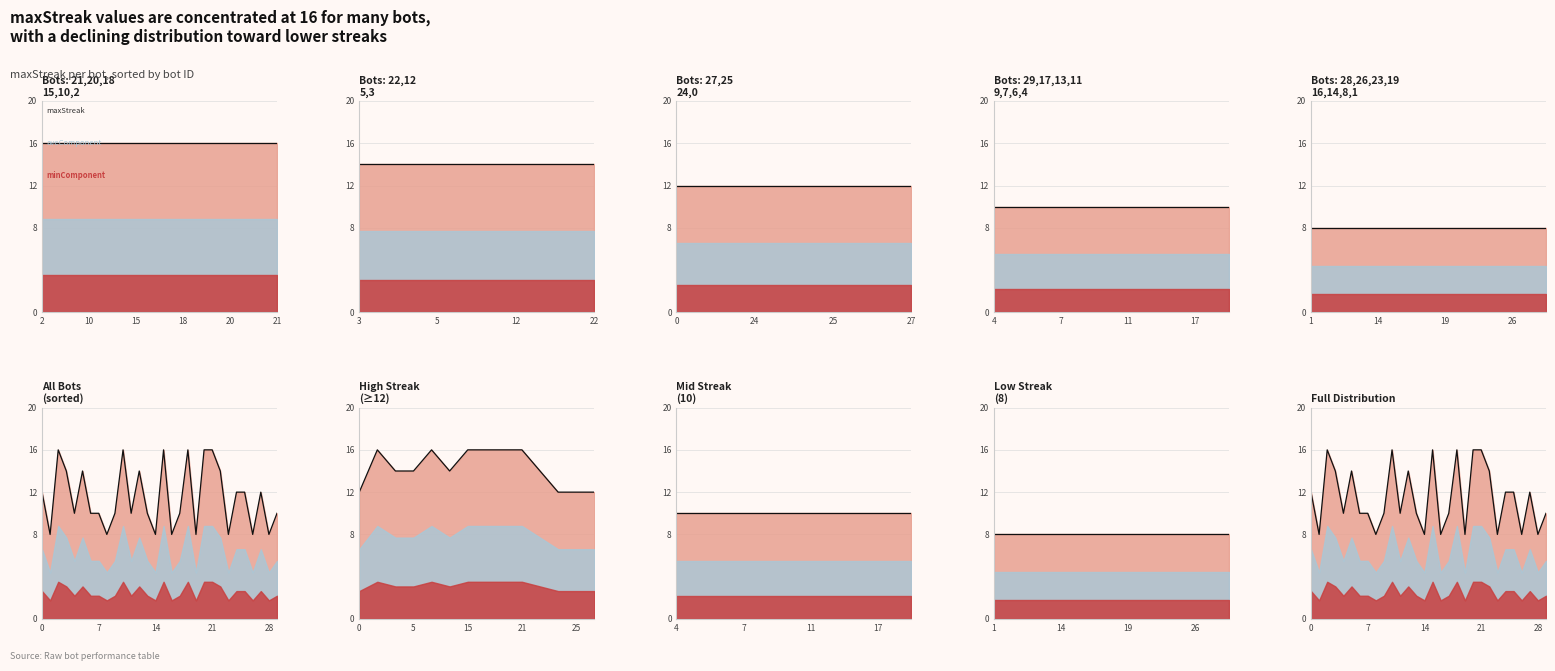

Count the number of values greater than 10.

14